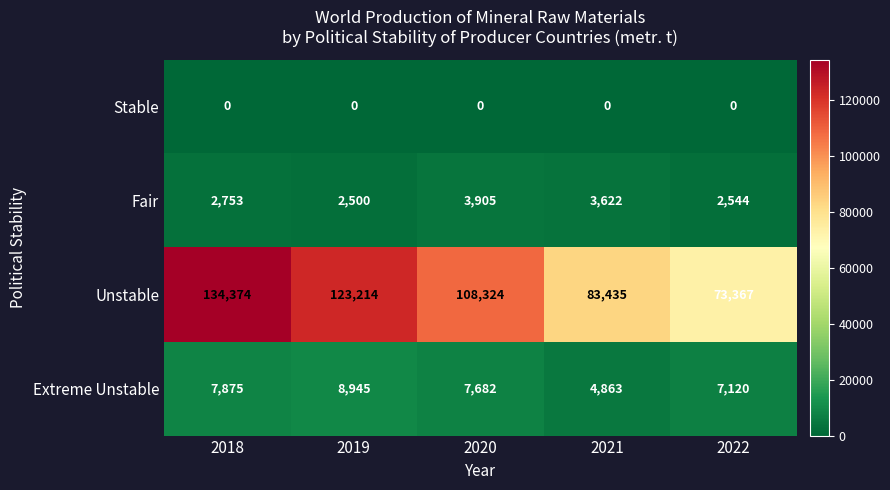

List the labels in order of Unstable value, largest first.

2018, 2019, 2020, 2021, 2022